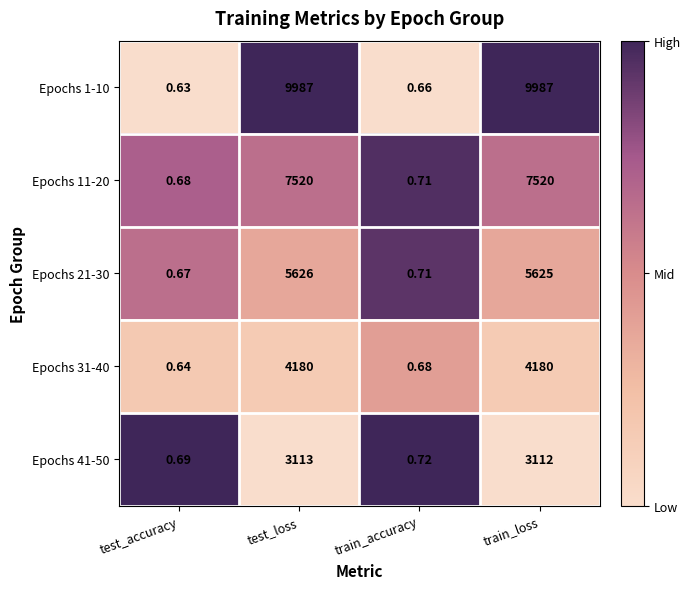

Where is Epochs 41-50 nearest to the value 1556?

train_accuracy